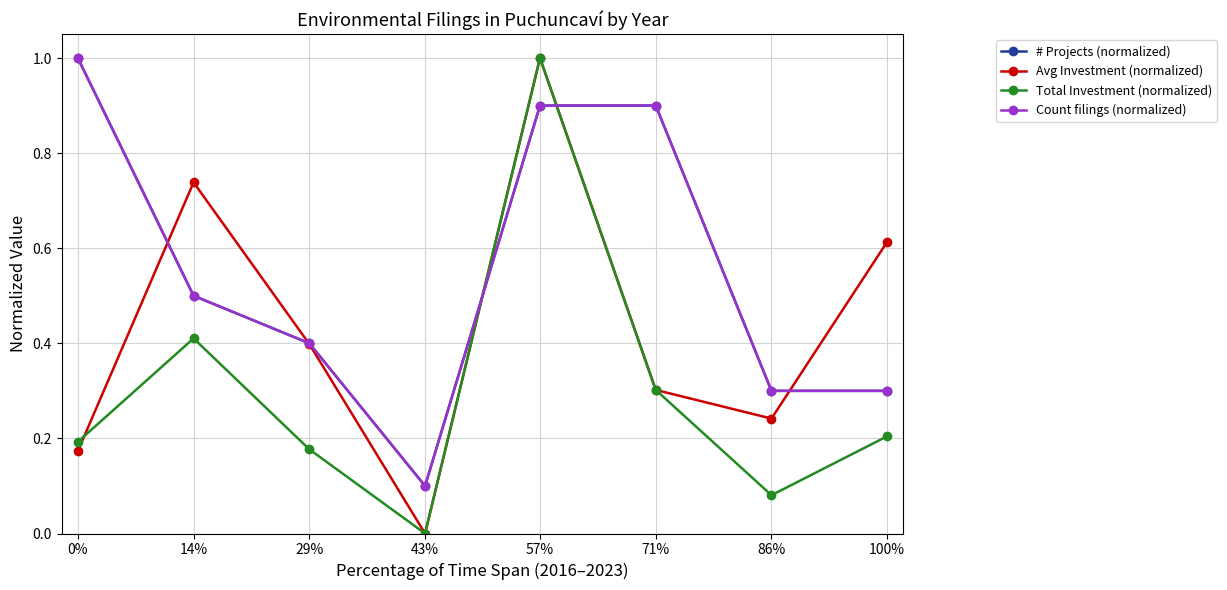

Does the chart have visible grid lines?

Yes